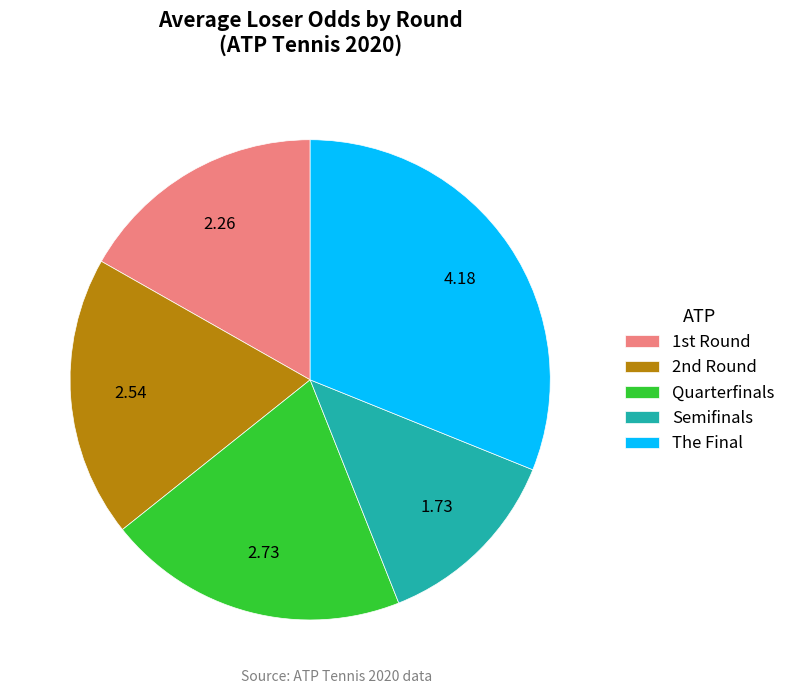

Count the number of slices in the pie.

5